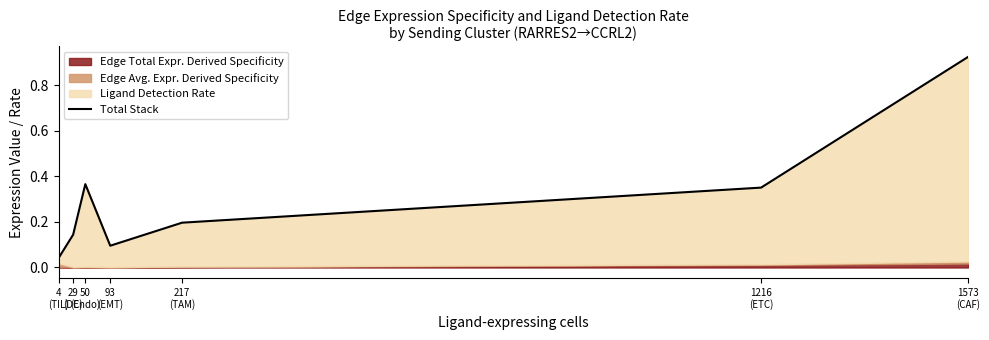

What is the change in value from 29
(DC) to 217
(TAM)?

+0.1